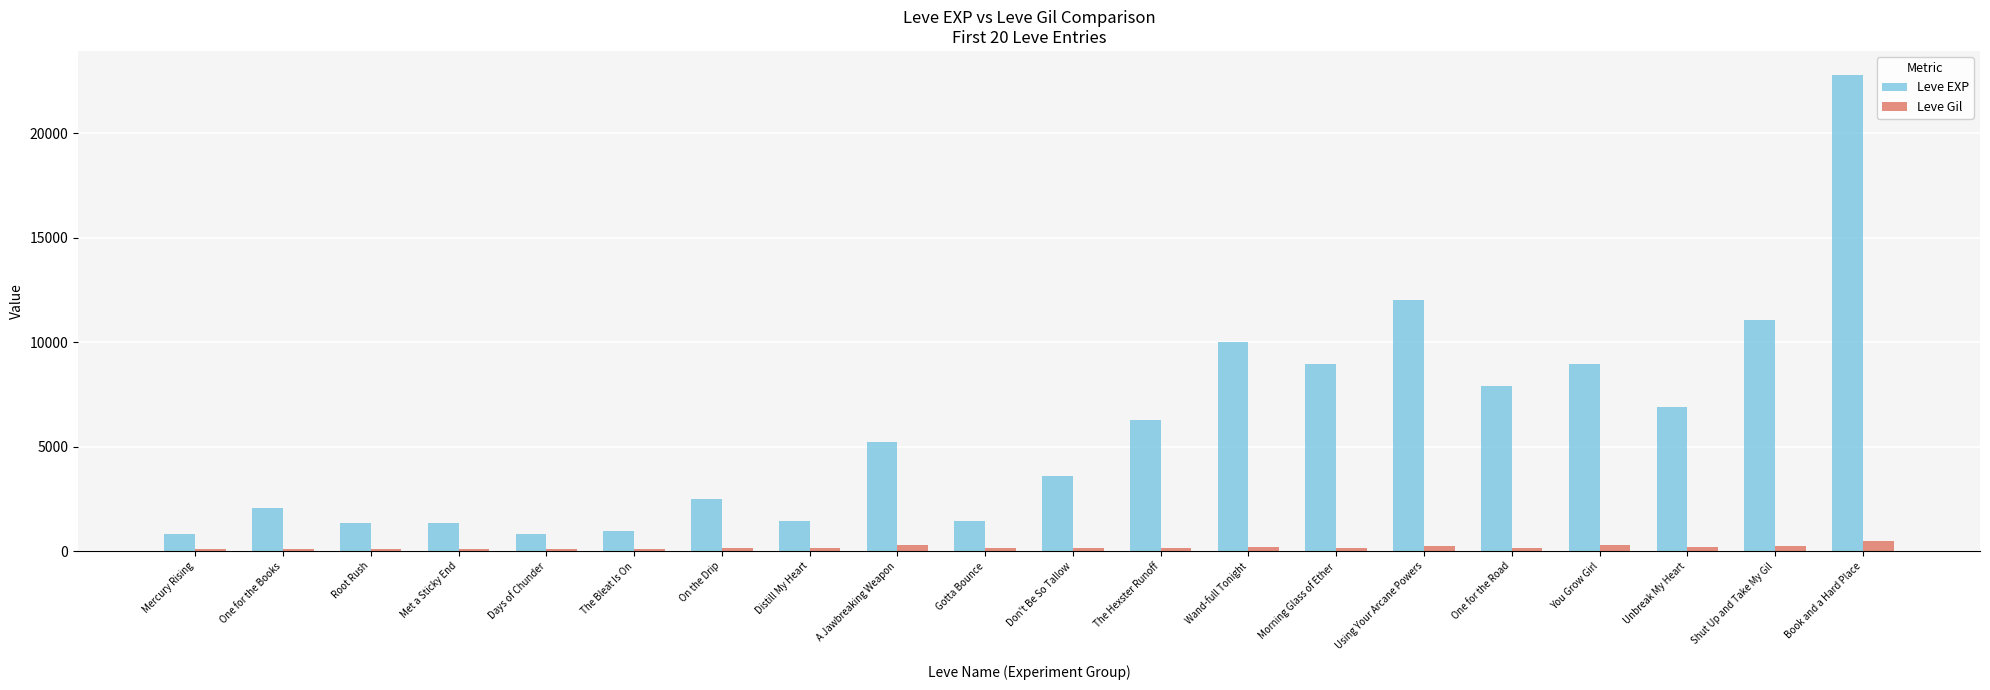

Rank the series by their average value, from highest to lowest.

Leve EXP, Leve Gil